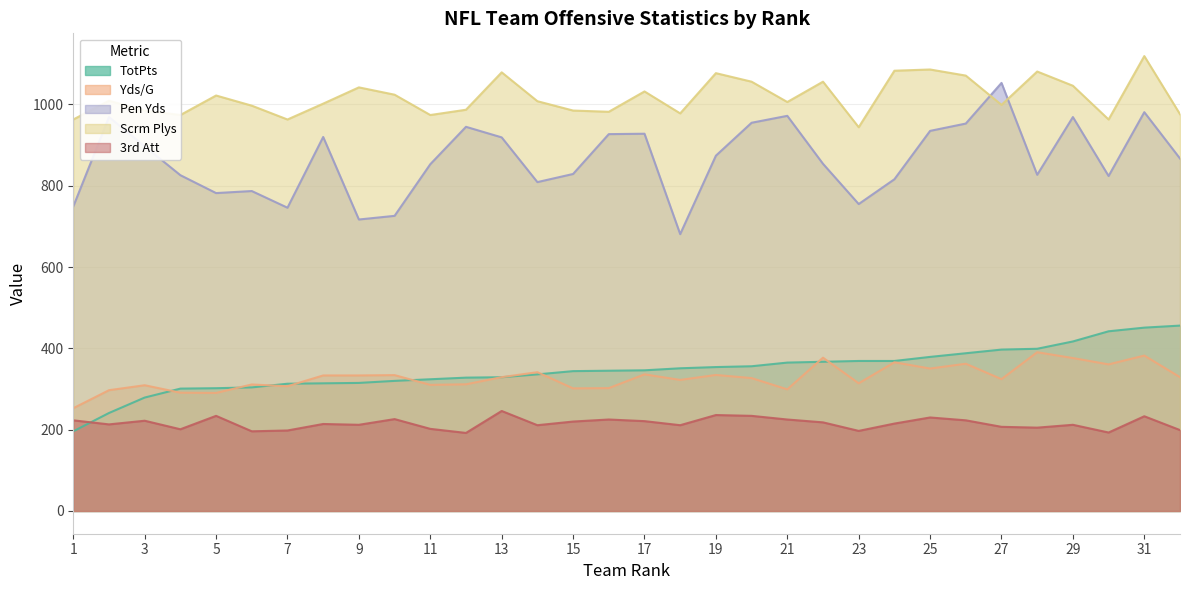

What are all the series names shown in the legend?

TotPts, Yds/G, Pen Yds, Scrm Plys, 3rd Att